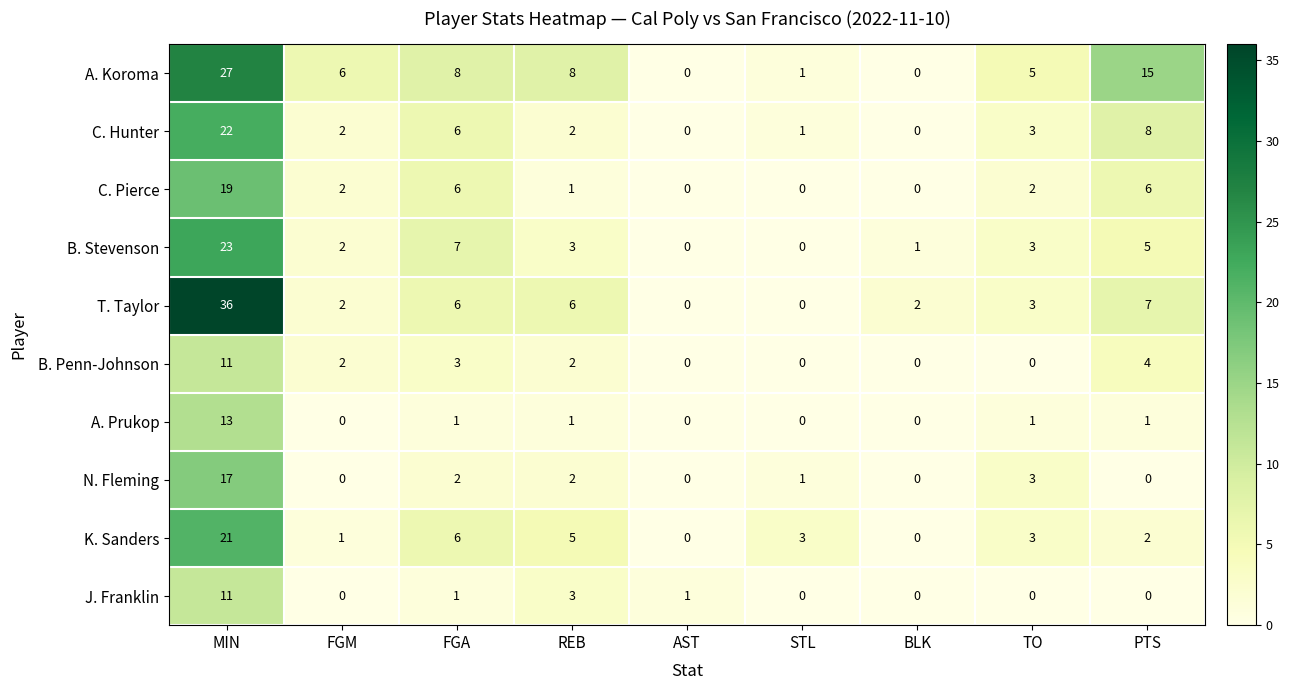

What is the sum of the B. Penn-Johnson values at REB and FGM?

4